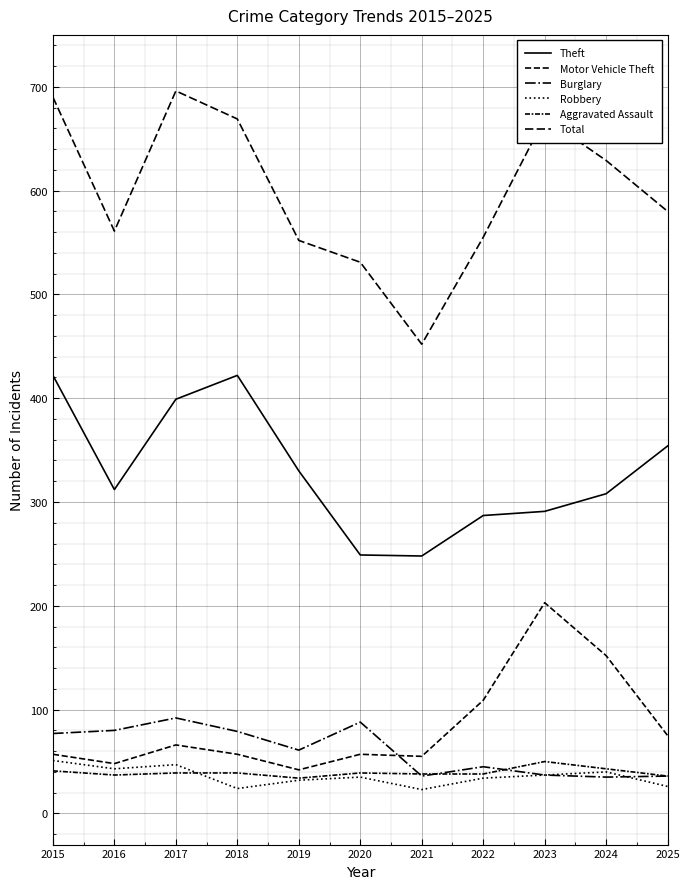

At how many categories does at least one series exceed 443?

11